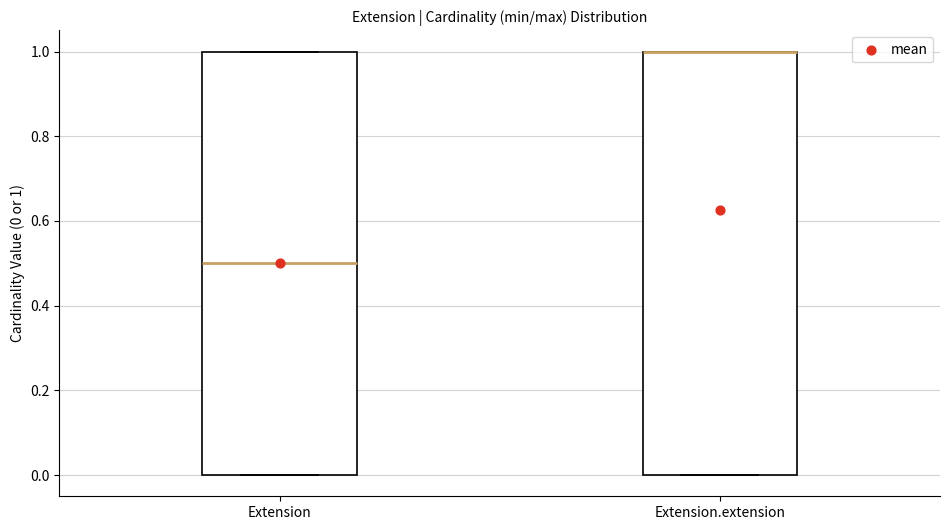

Reading left to right, read every box against the y-axis: the position of its median line, the range the box covers, and the ends of its whiskers. The values are not printed on the chart, so give them approximately, as read against the axis.

Extension: median 0.5, box 0.0 to 1.0, whiskers 0.0 to 1.0
Extension.extension: median 1.0 (drawn on the box's upper edge), box 0.0 to 1.0, whiskers 0.0 to 1.0